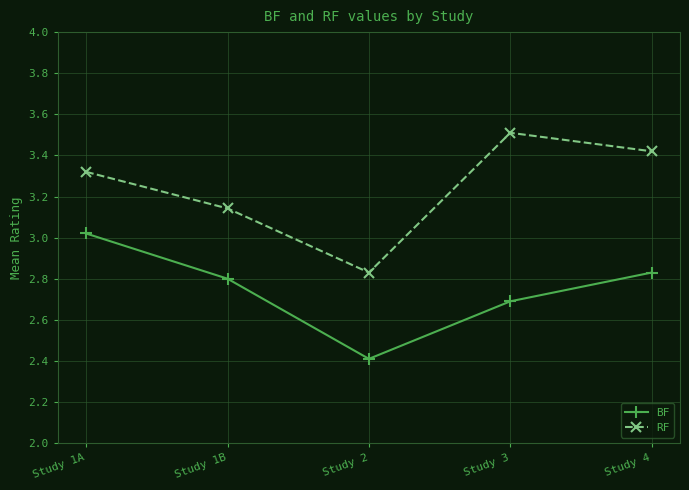

Which series has the largest total across all categories?

RF